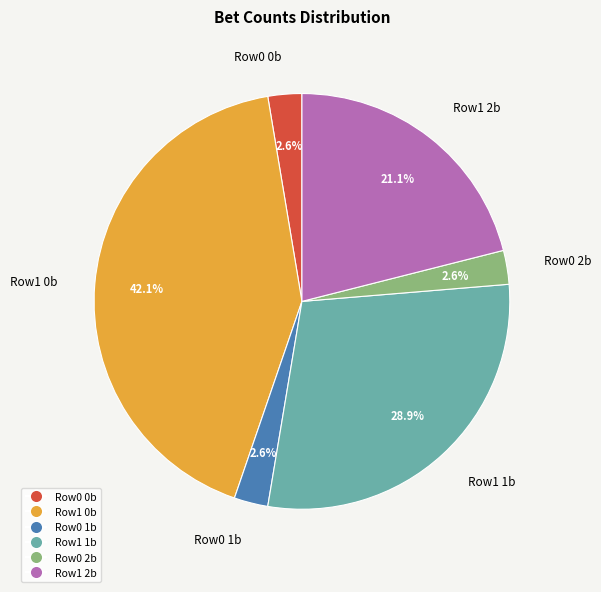

Between Row1 0b and Row0 2b, which is larger?

Row1 0b